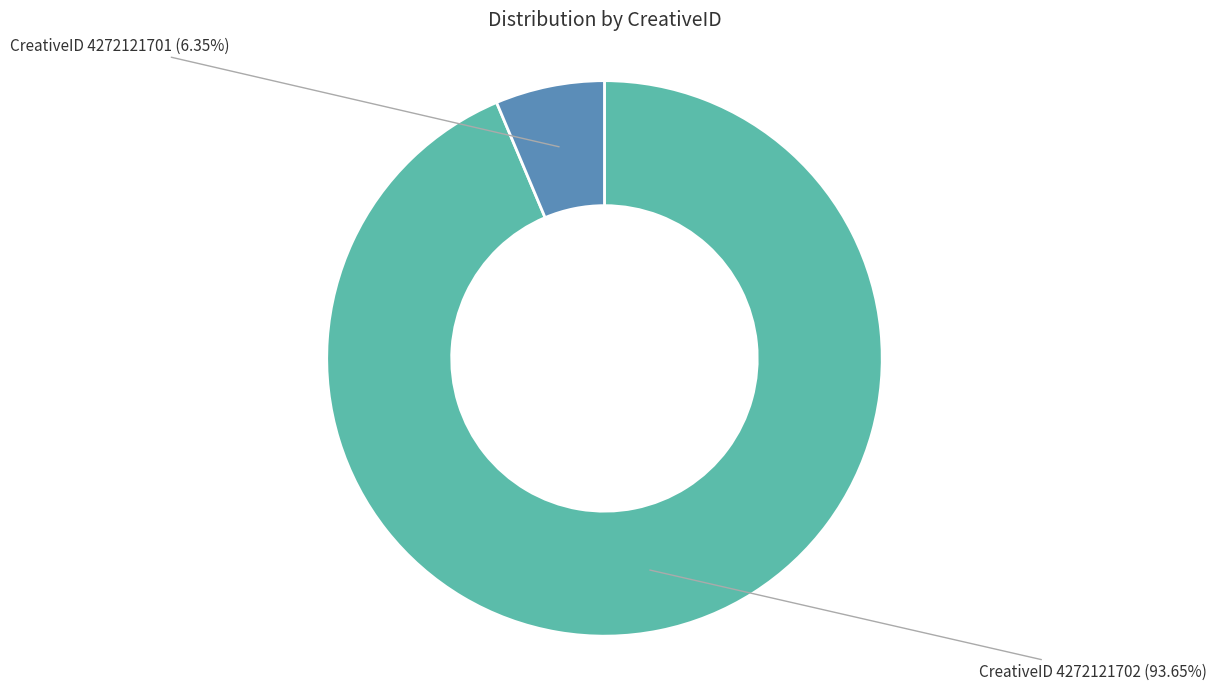

Is there any slice that represents more than half of the pie?

Yes